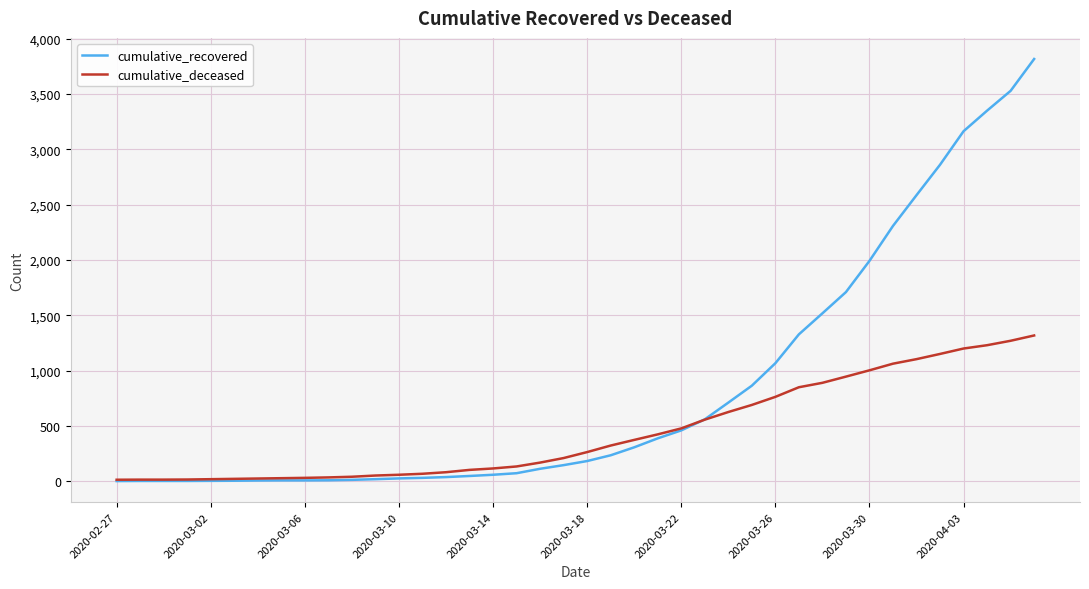

Which series has the widest spread of values?

cumulative_recovered